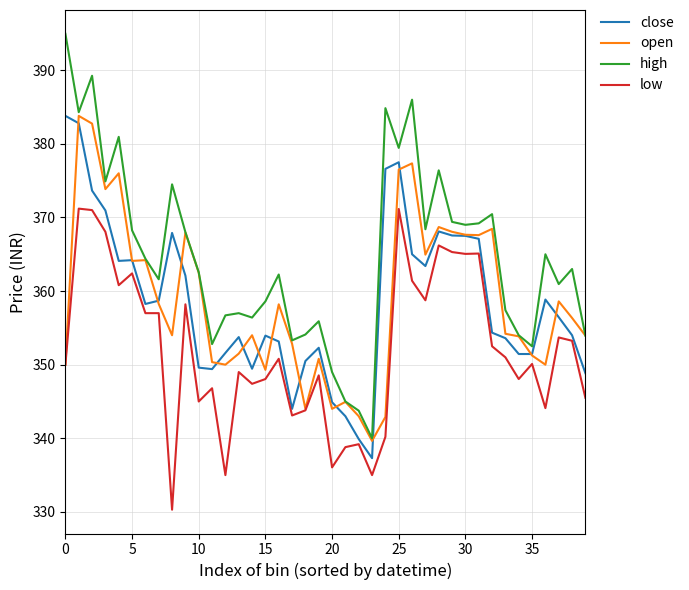

Which series has the largest total across all categories?

high